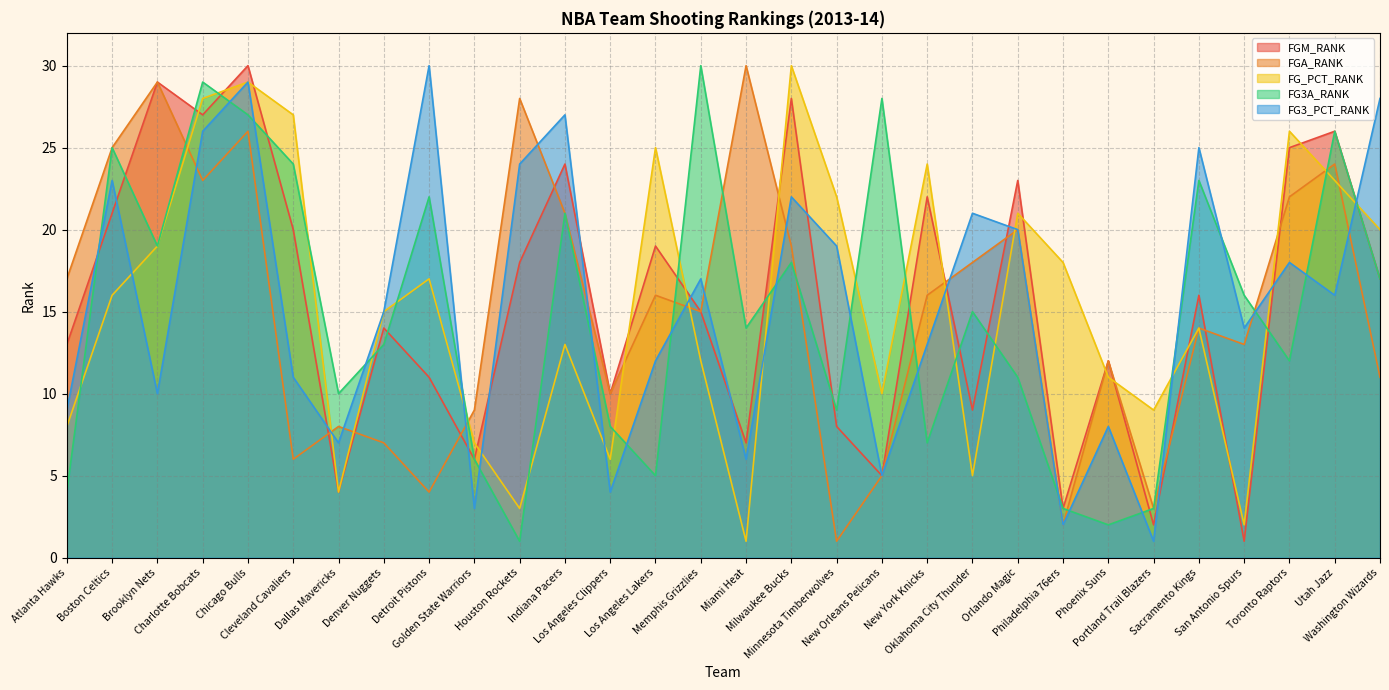

What is the total value across all series at Oklahoma City Thunder?

68